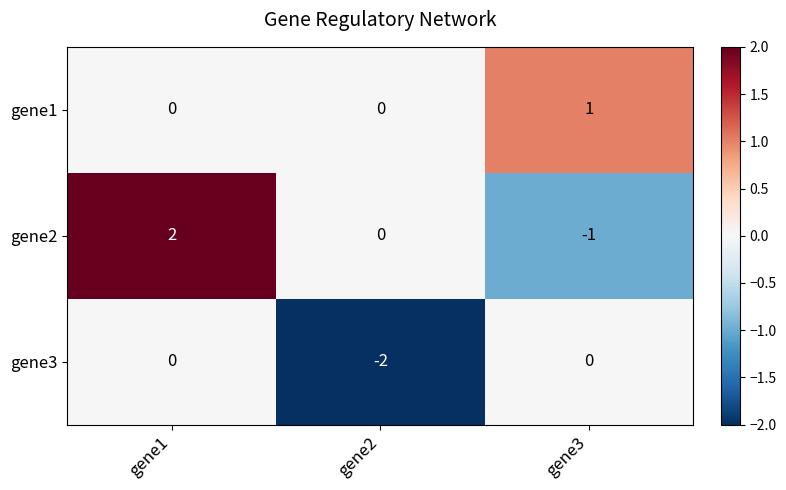

List the labels in order of gene2 value, largest first.

gene1, gene2, gene3